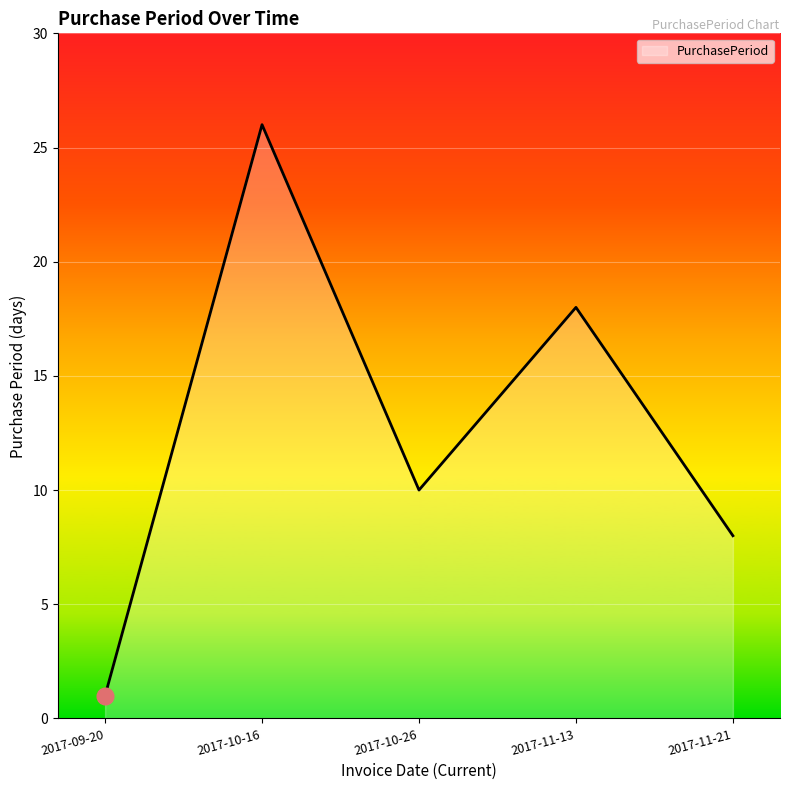

Approximately how many times larger is the value at 2017-10-26 compared to 2017-09-20?

10.0